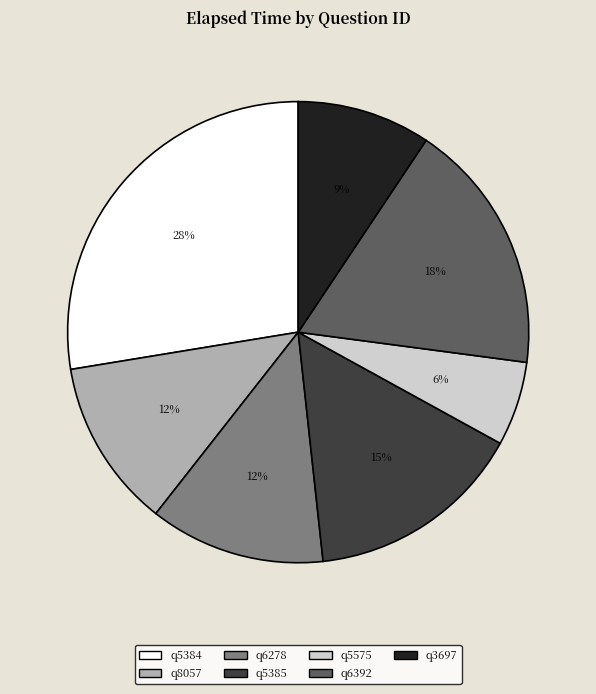

What is the smallest slice in the pie chart?

q5575